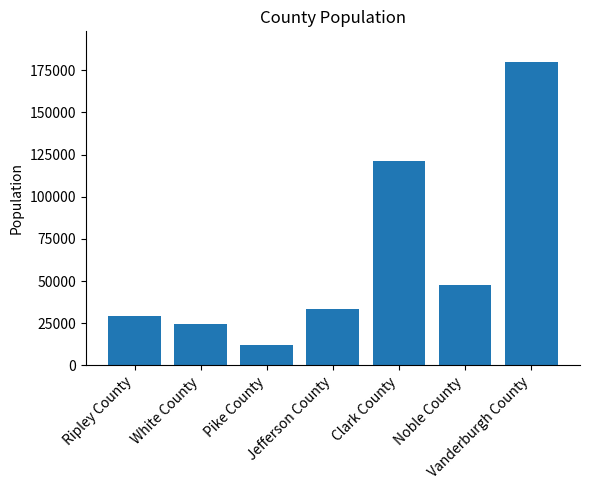

Which category has the highest value across all series?

Vanderburgh County